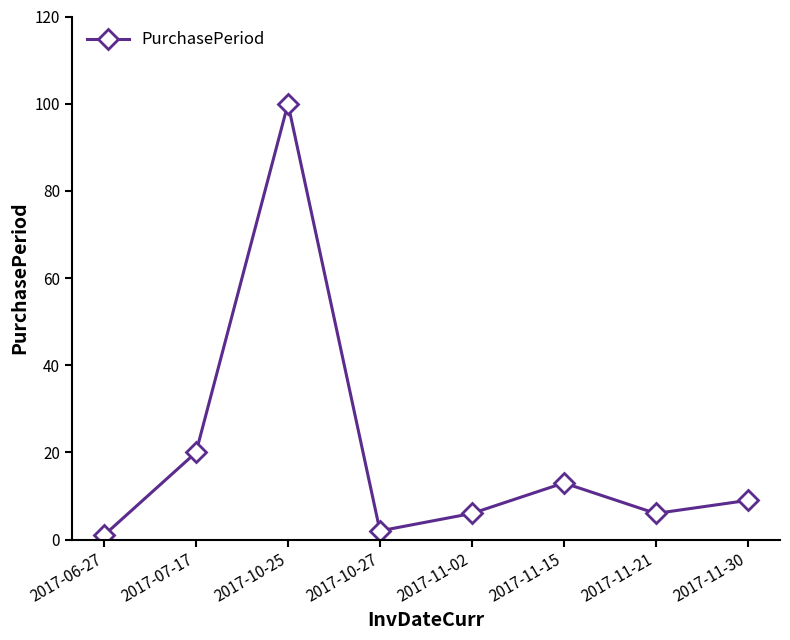

Count the number of categories in the chart.

8